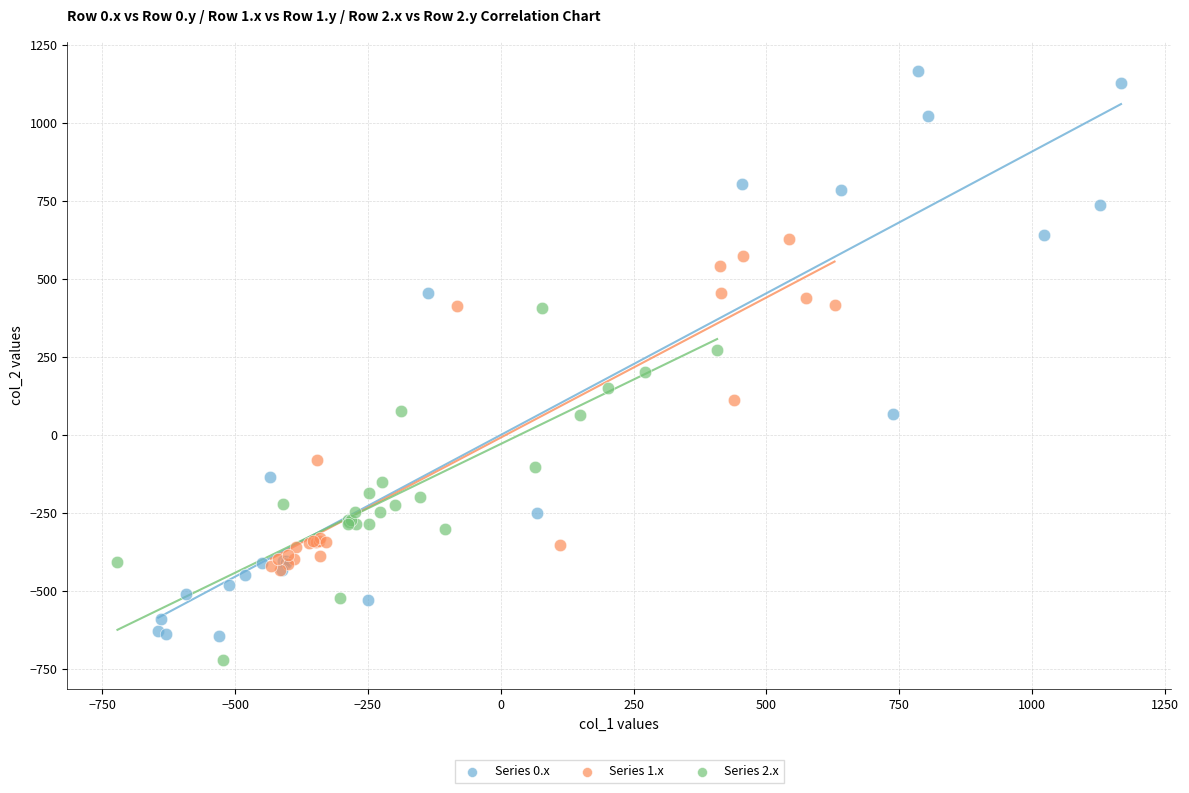

Which series has the largest Y range (max minus min)?

Series 0.x